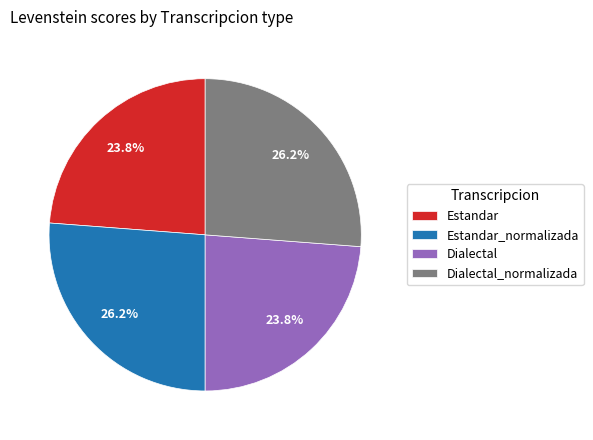

How many slices are in this pie chart?

4